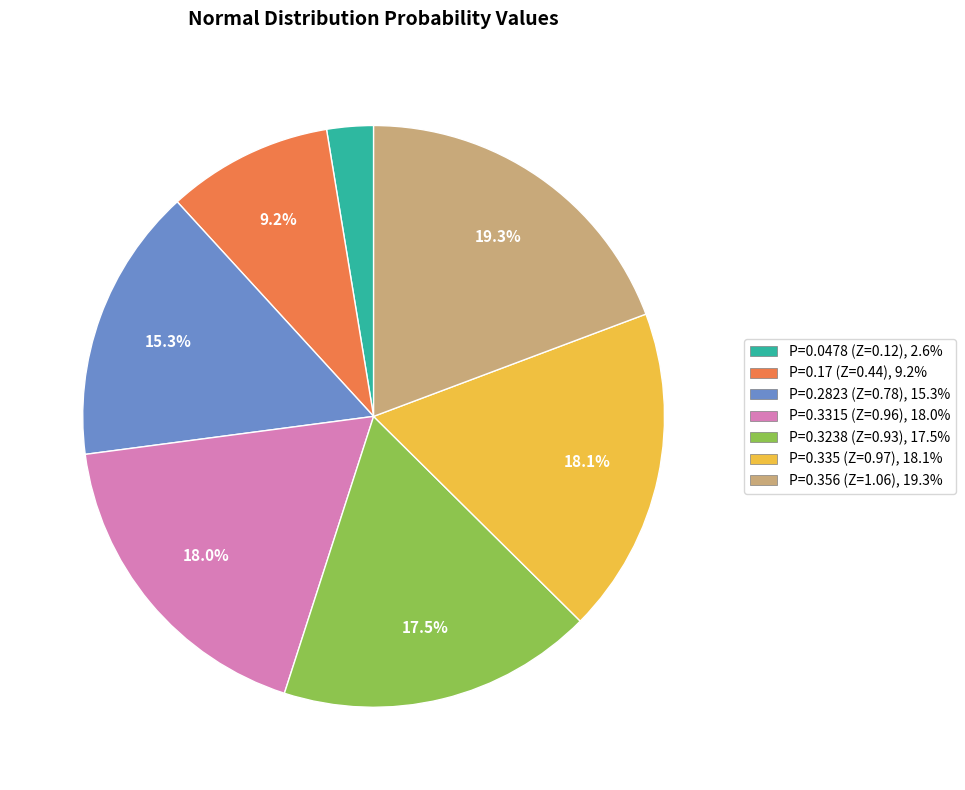

To the nearest percent, what is the average slice percentage?

14%